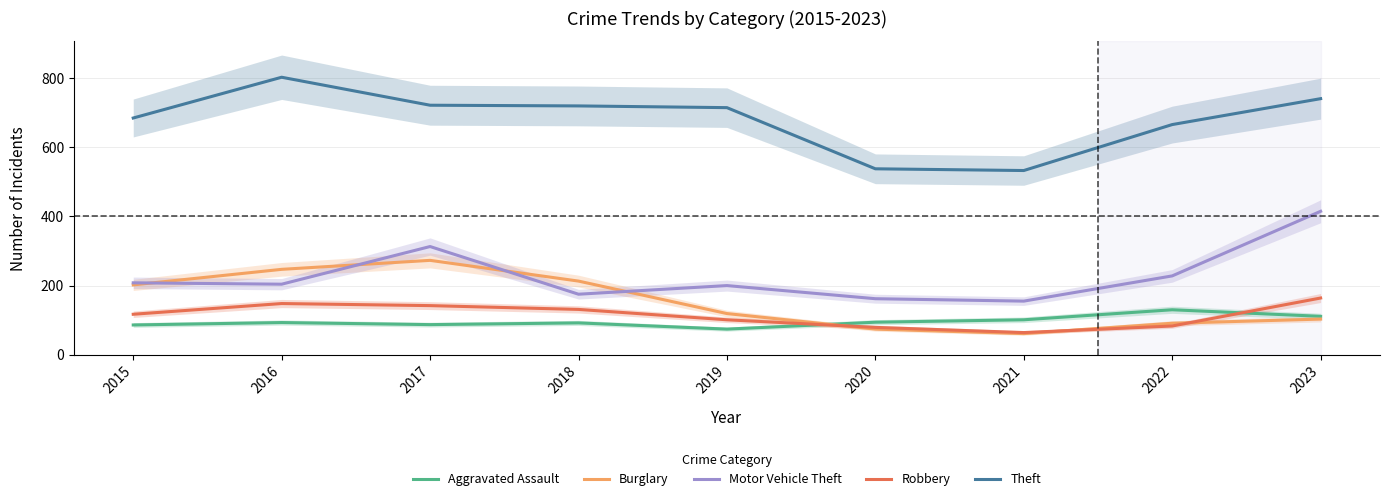

How many values in the Burglary series are below 119?

4